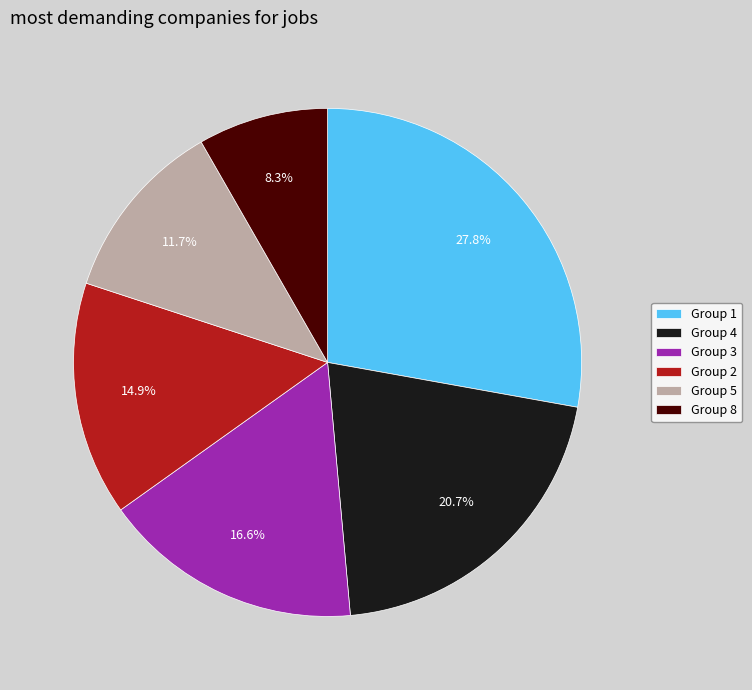

Rank the categories by value from lowest to highest.

Group 8, Group 5, Group 2, Group 3, Group 4, Group 1